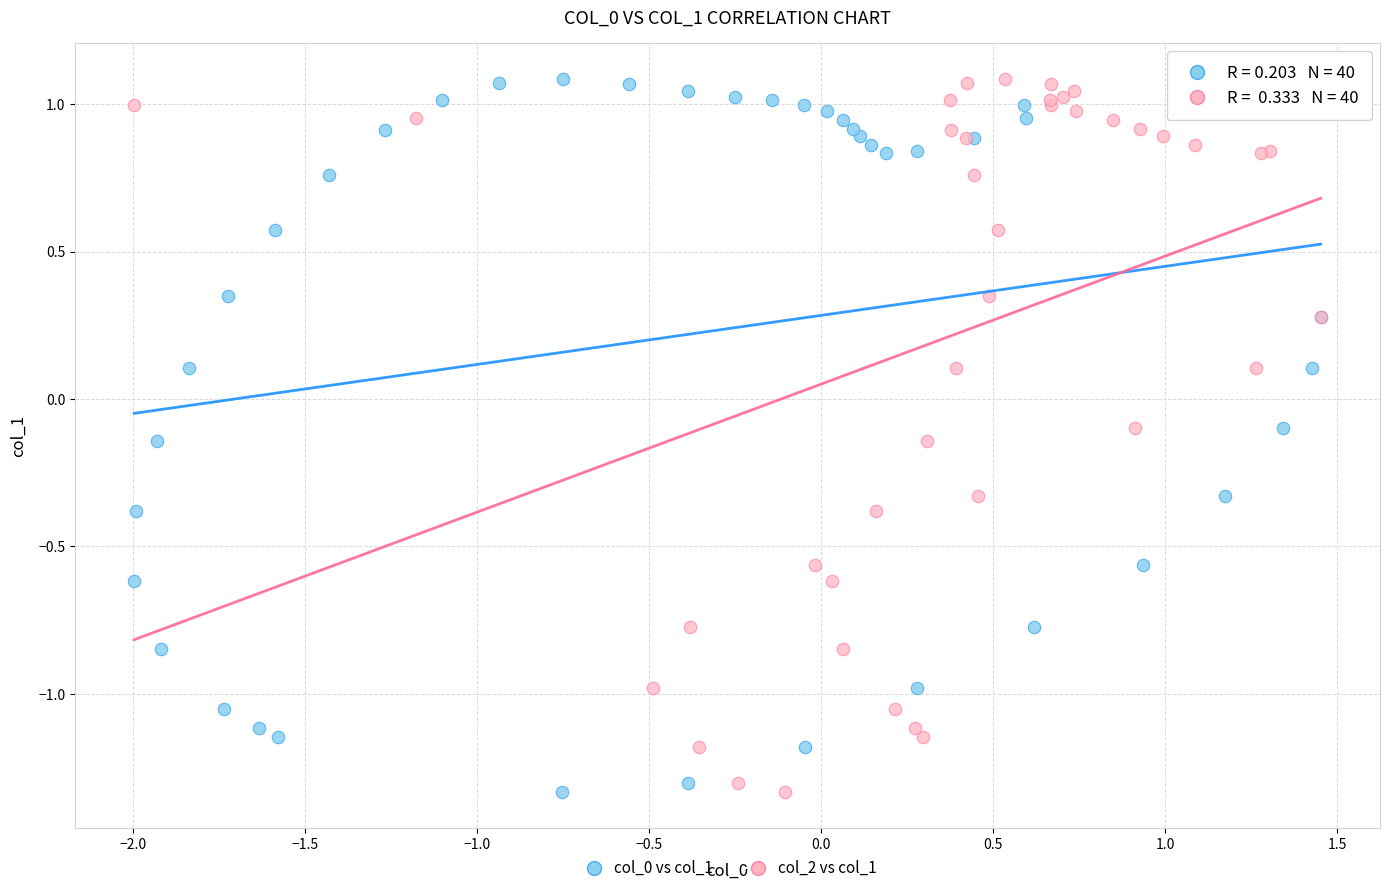

What are all the series names shown in the legend?

col_0 vs col_1, col_2 vs col_1